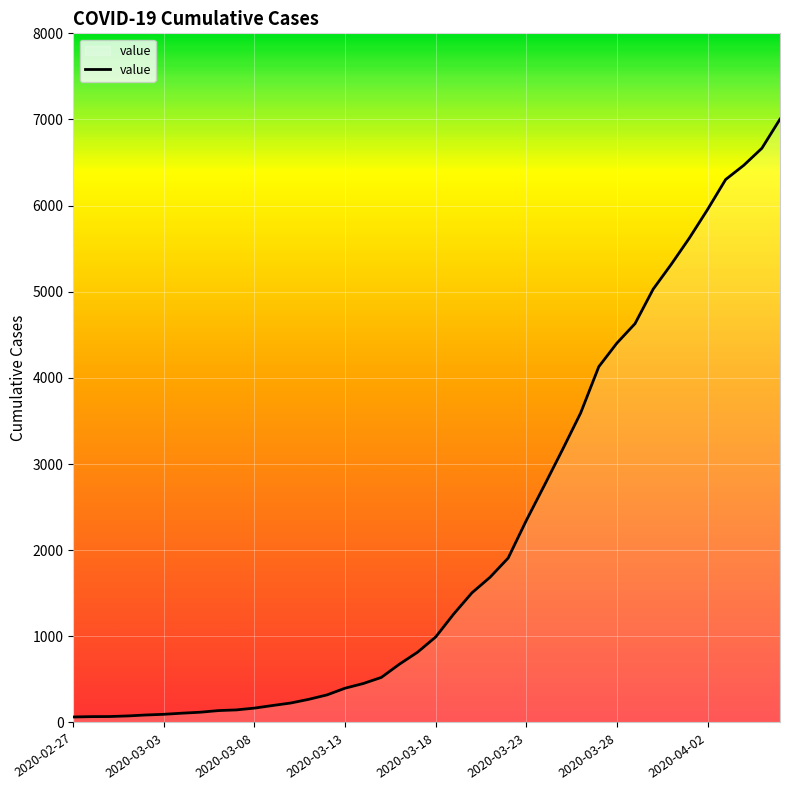

What is the maximum value shown in the chart?

7004